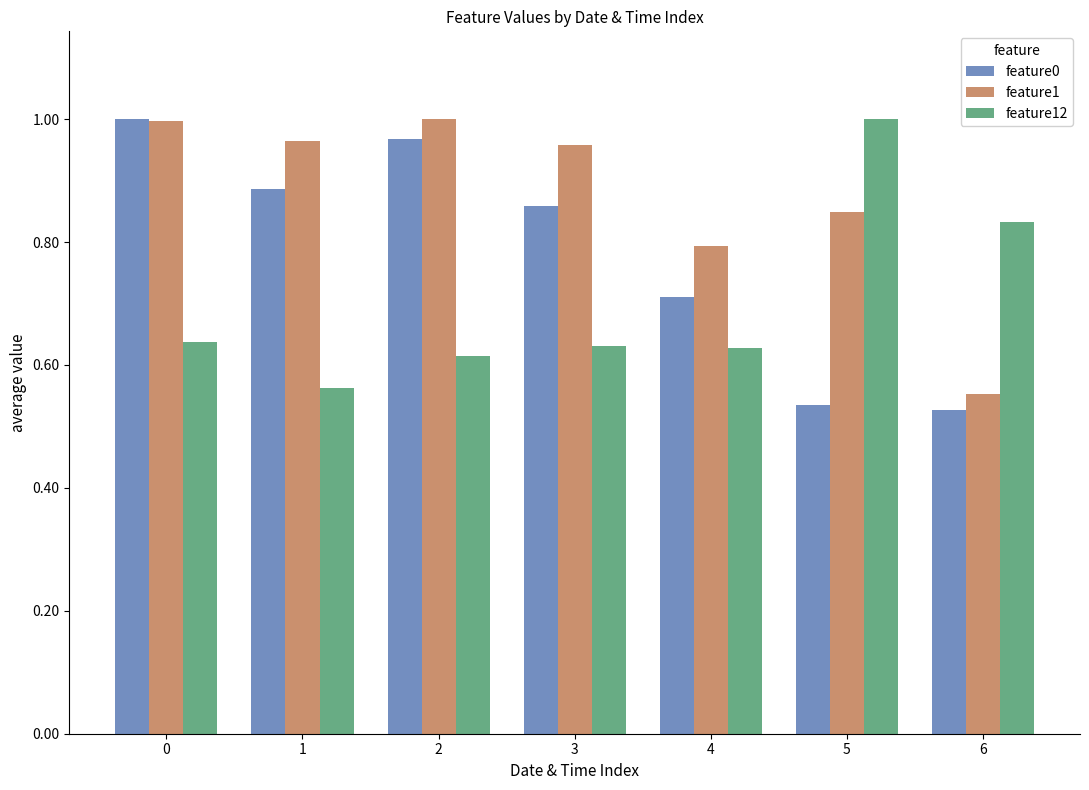

At how many categories does at least one series exceed 0?

7